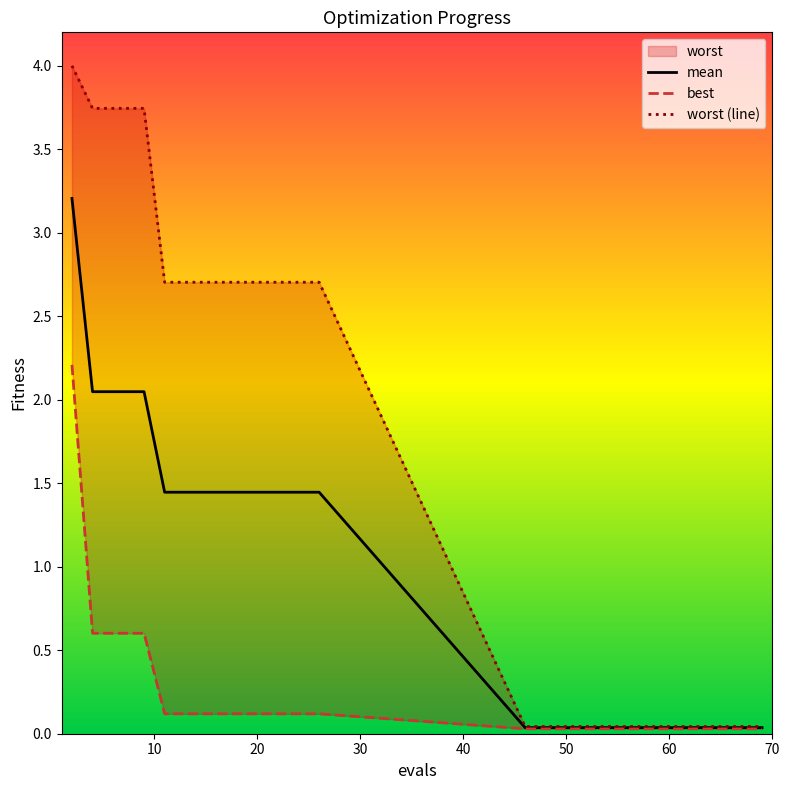

Which series has the largest total across all categories?

worst (line)